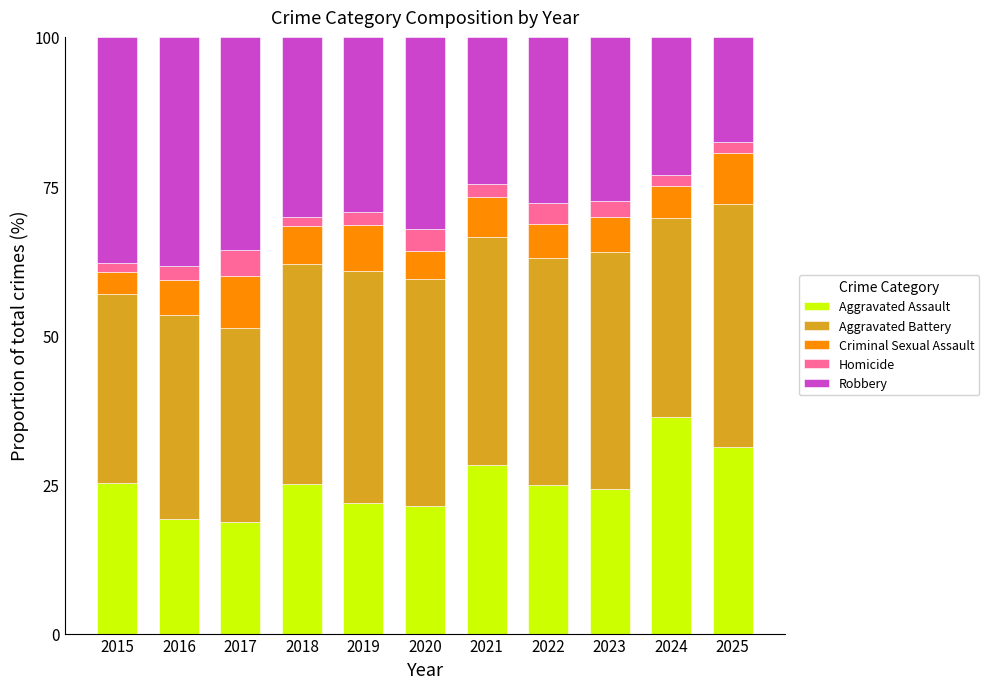

Is it true that Aggravated Assault equals 46.1 at 2021?

False